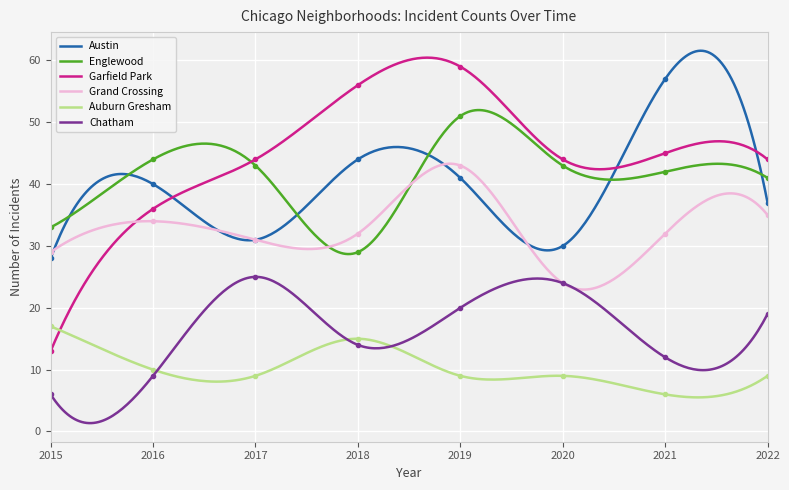

The Grand Crossing series shows 44 at 2017. True or false?

False